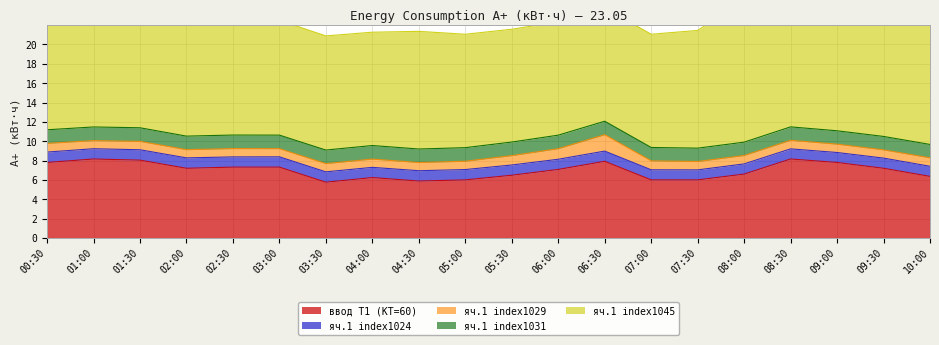

What is the greatest value displayed?

14.9